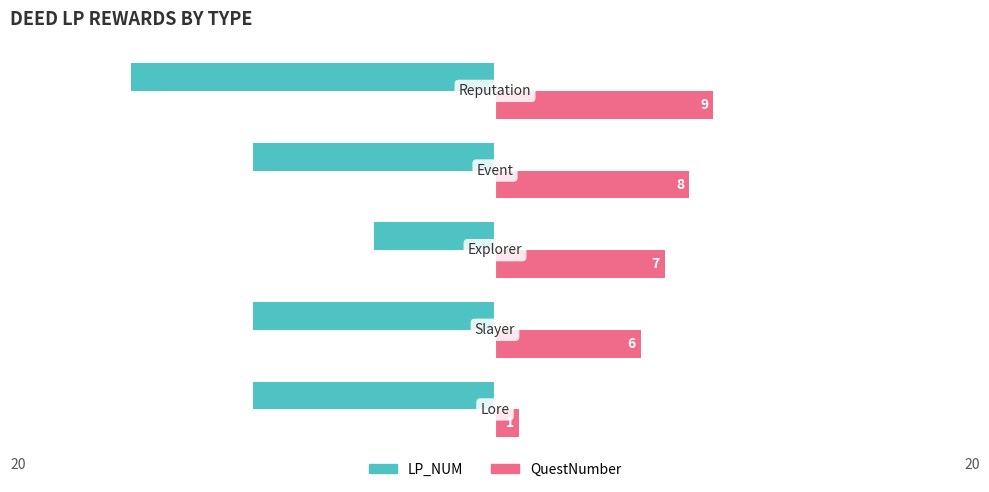

What are all the series names shown in the legend?

LP_NUM, QuestNumber